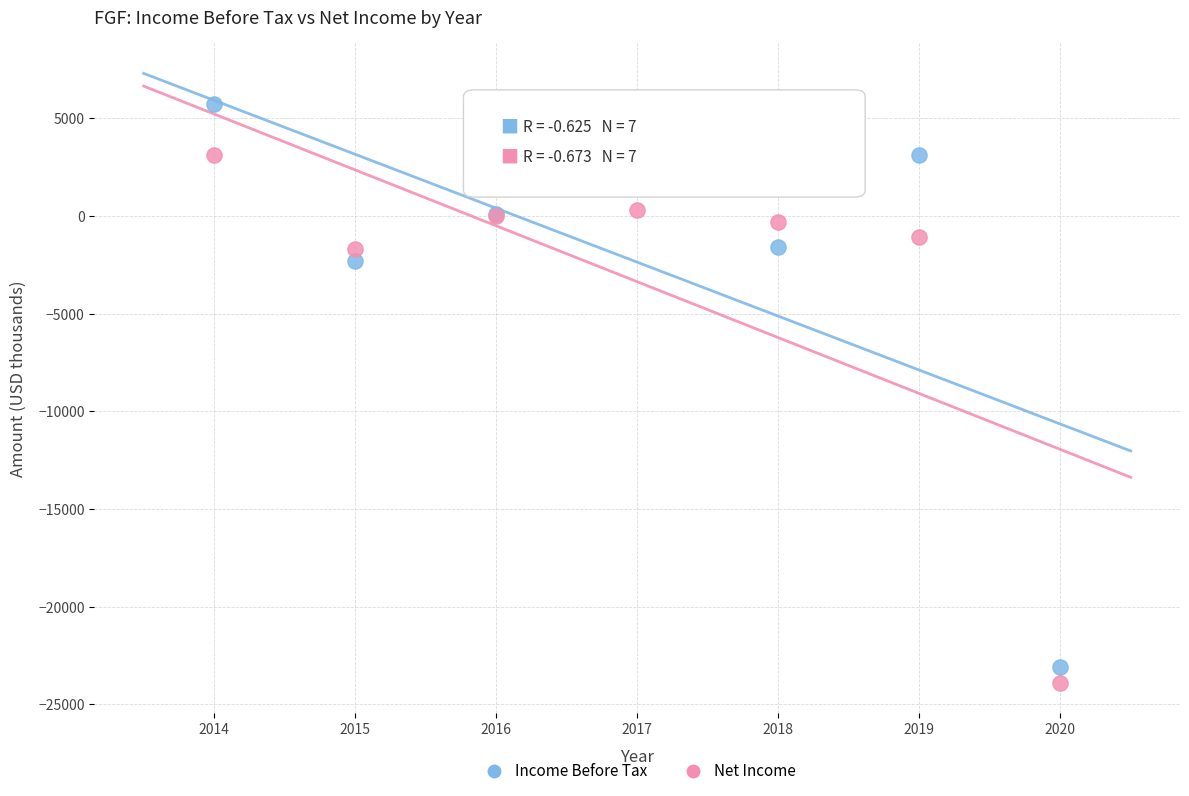

Which series reaches the maximum Y coordinate?

Income Before Tax